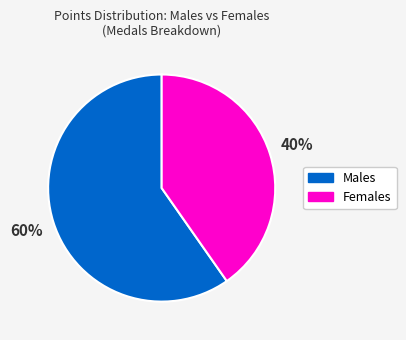

Is there a majority slice in this chart?

Yes